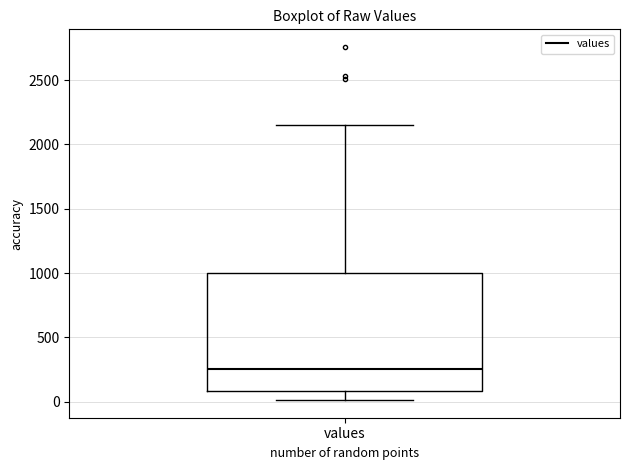

Where does the upper whisker of the box for values end on the y-axis? The values are not printed on the chart, so give them approximately, as read against the axis.

2150